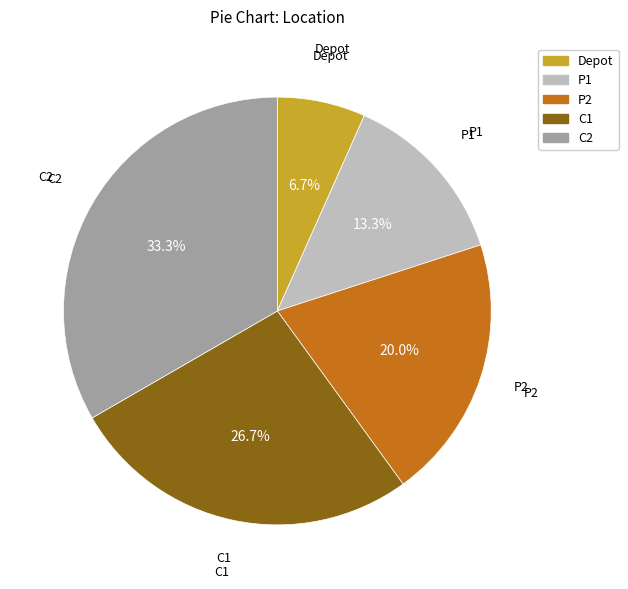

What percentage is NOT represented by Depot?

93.3%